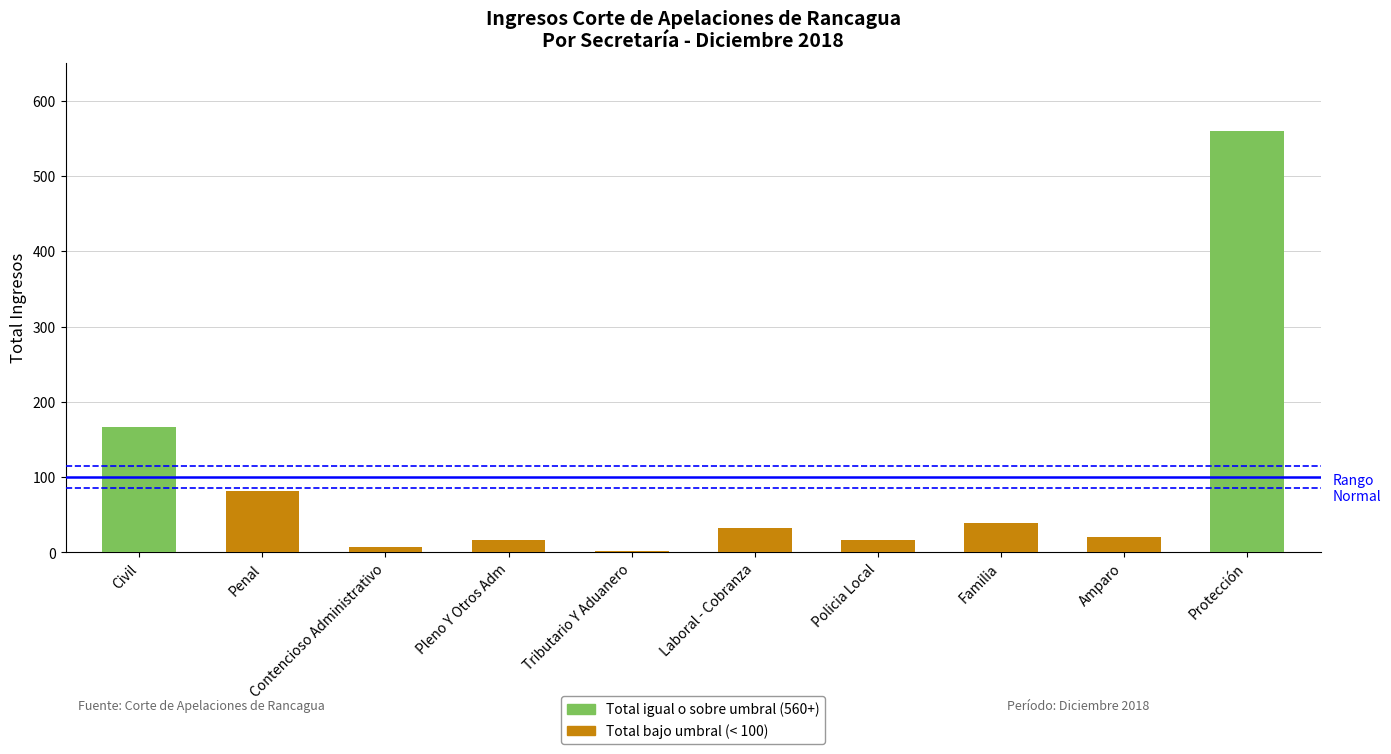

What is the minimum value shown in the chart?

2